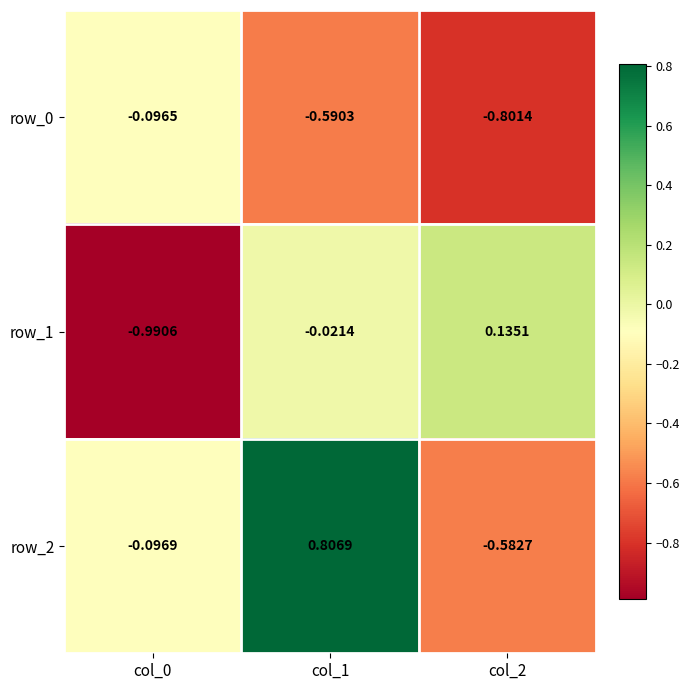

Is the value of row_1 at col_1 greater than the value of row_2 at col_0?

Yes